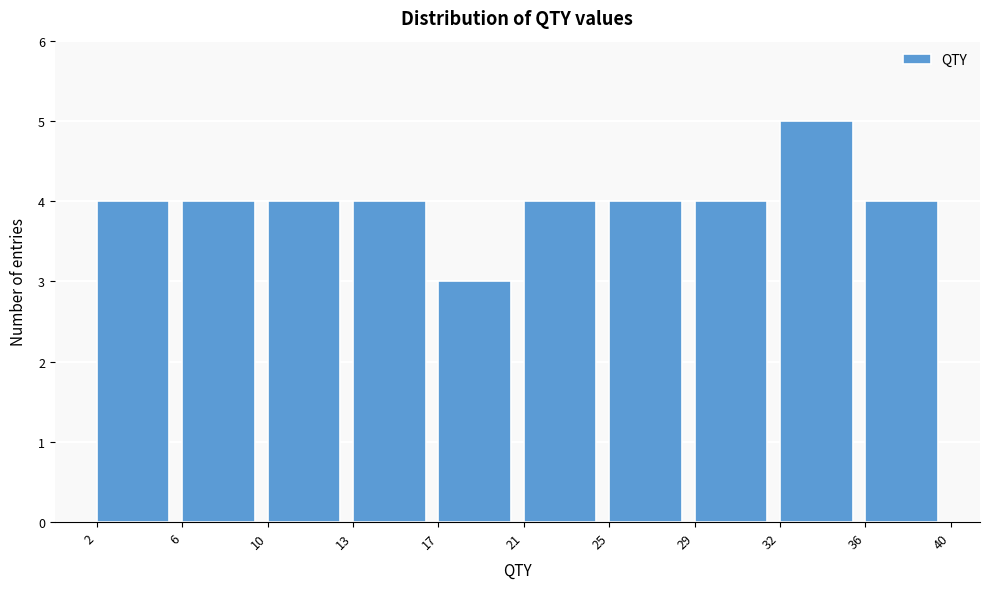

Over which range of the x-axis is the bar tallest?

32 to 36